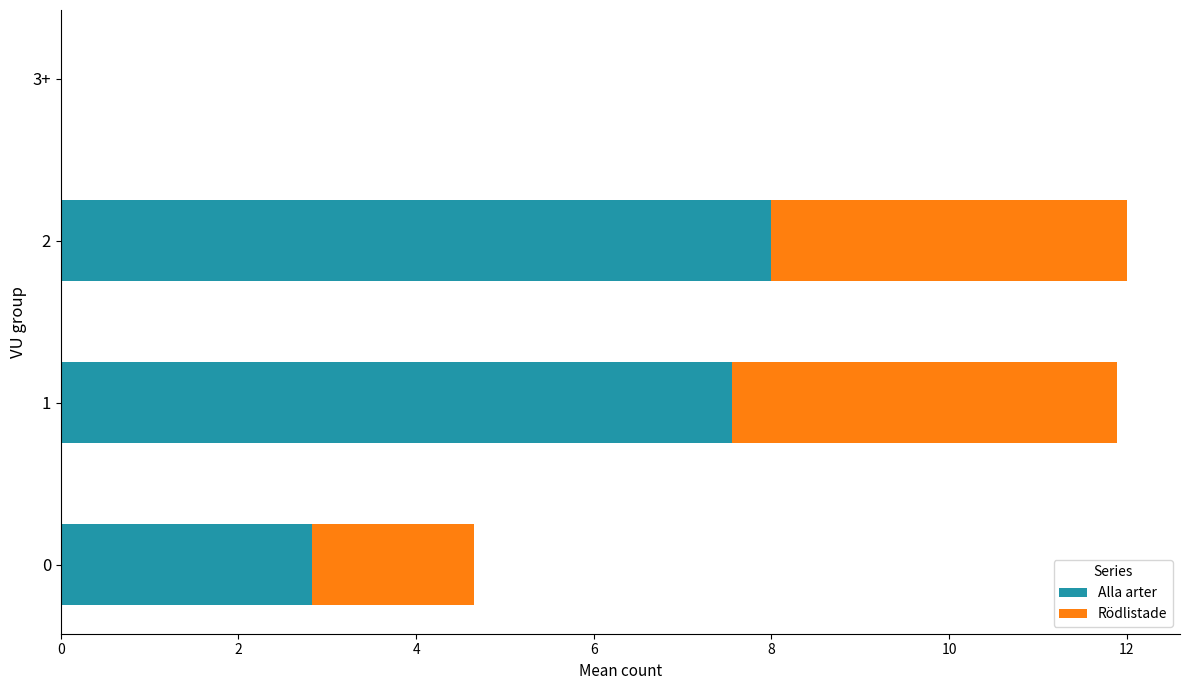

What is the sum of all Alla arter values?

18.4